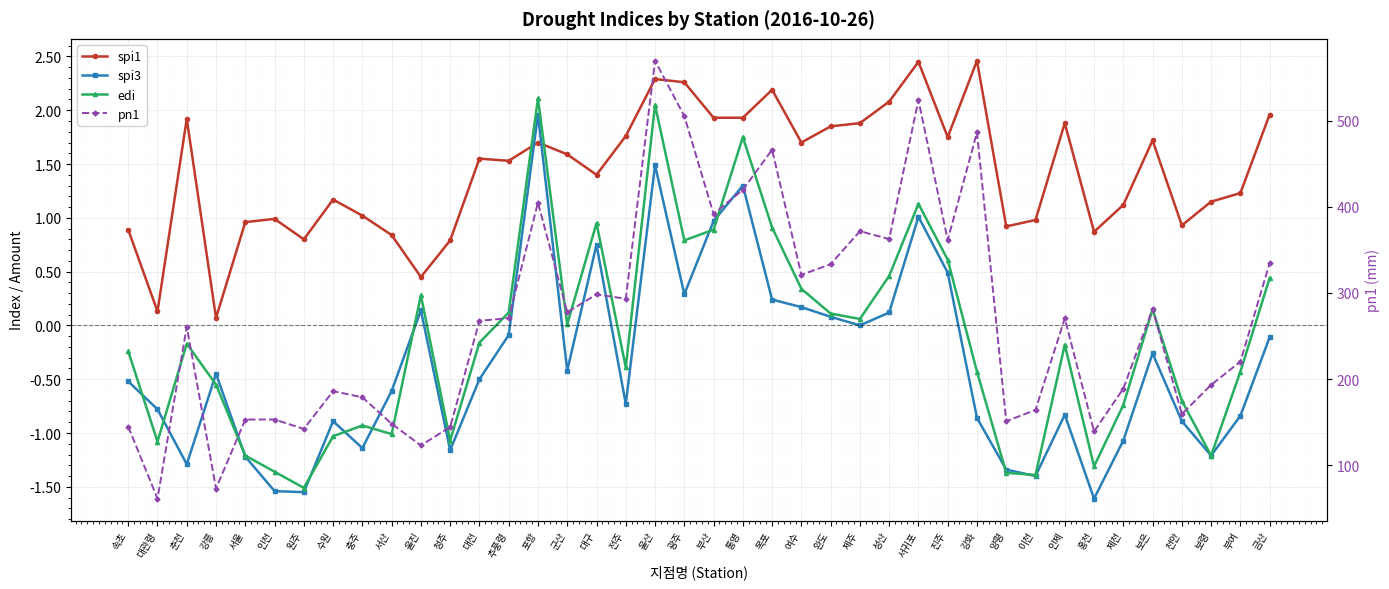

Is the value of pn1 at 부여 greater than the value of spi3 at 부산?

Yes